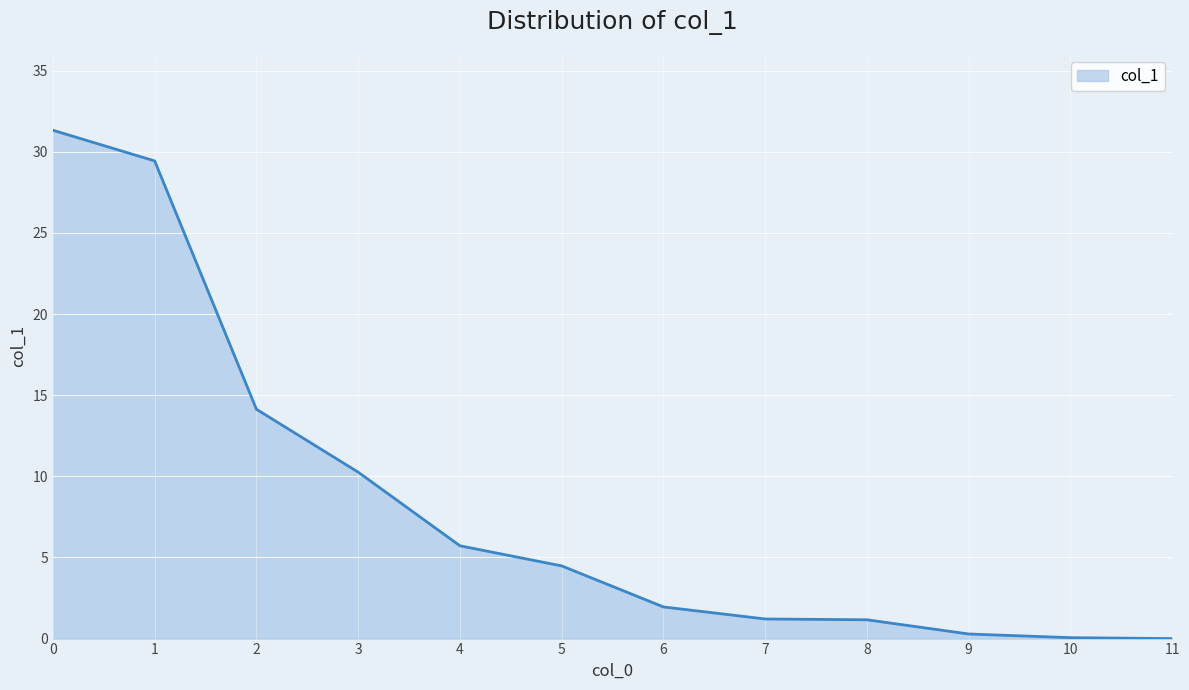

What is the maximum value shown in the chart?

31.3